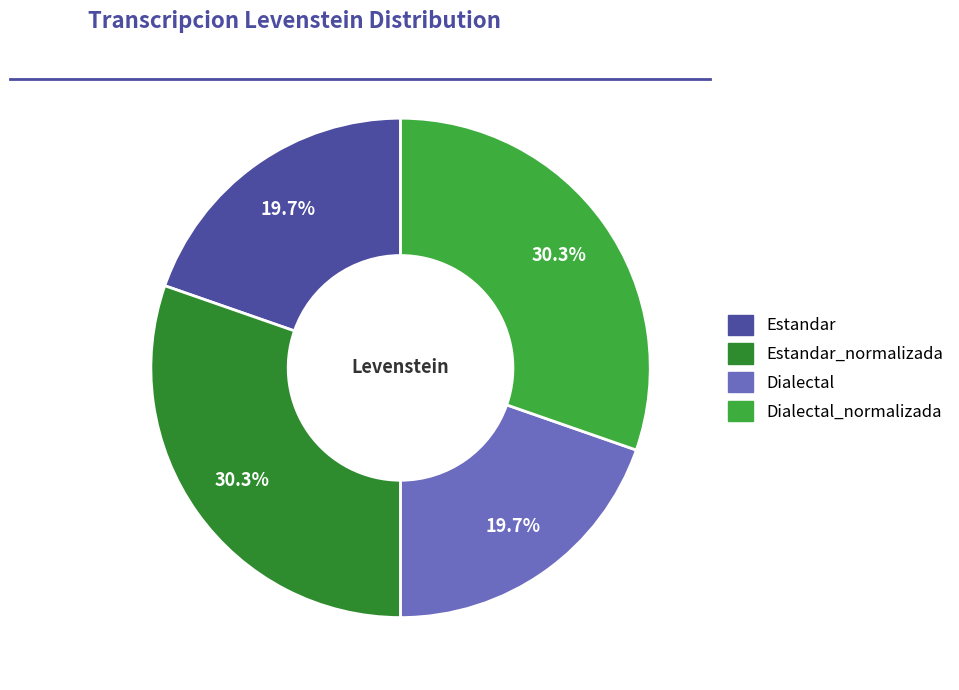

Is there any slice that represents more than half of the pie?

No